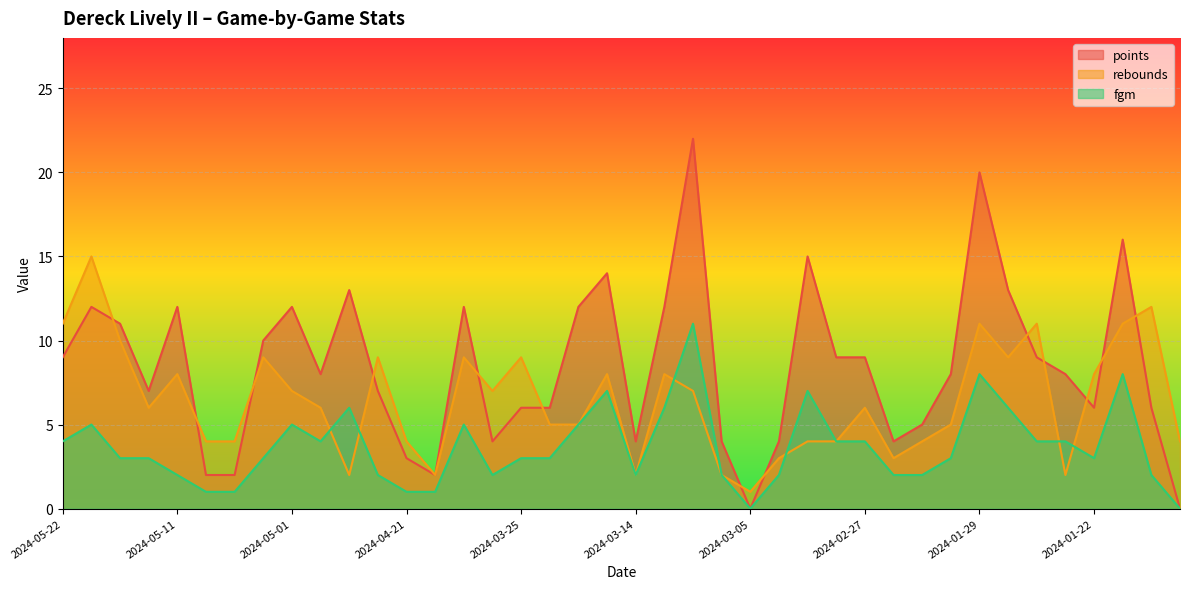

At which category does rebounds reach its first local peak?

2024-05-18